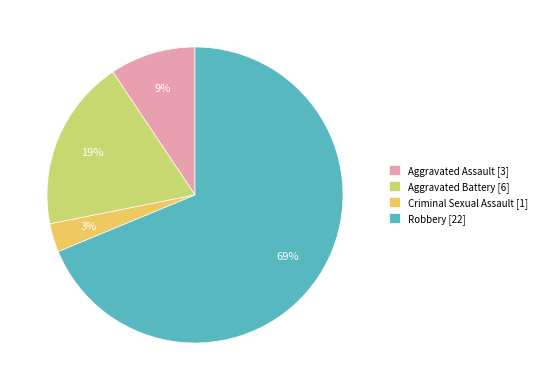

Count the number of slices in the pie.

4